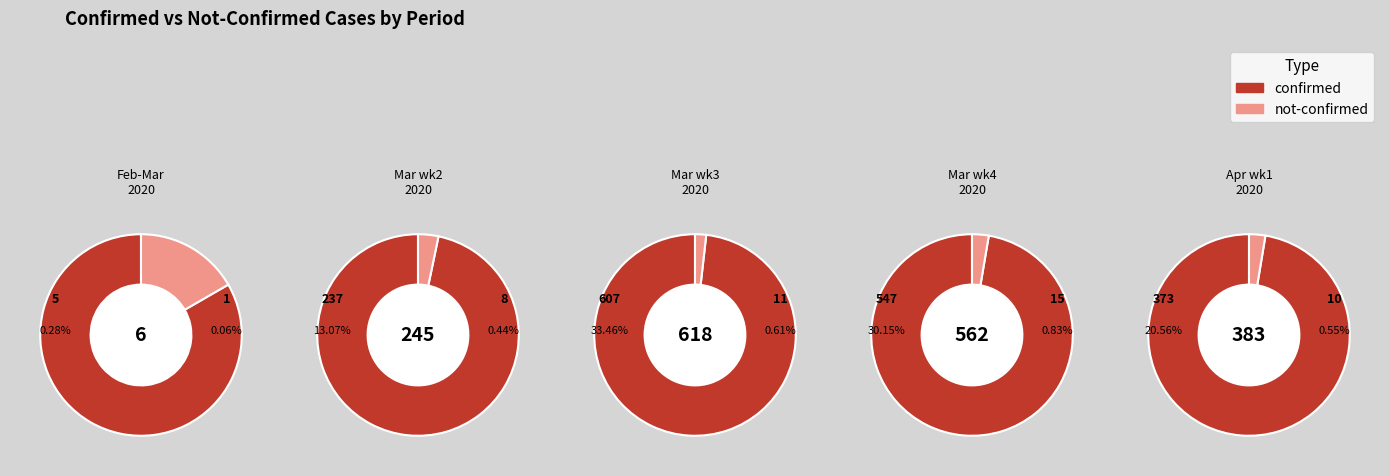

Do 12 and 0 together represent more than half of the pie?

No